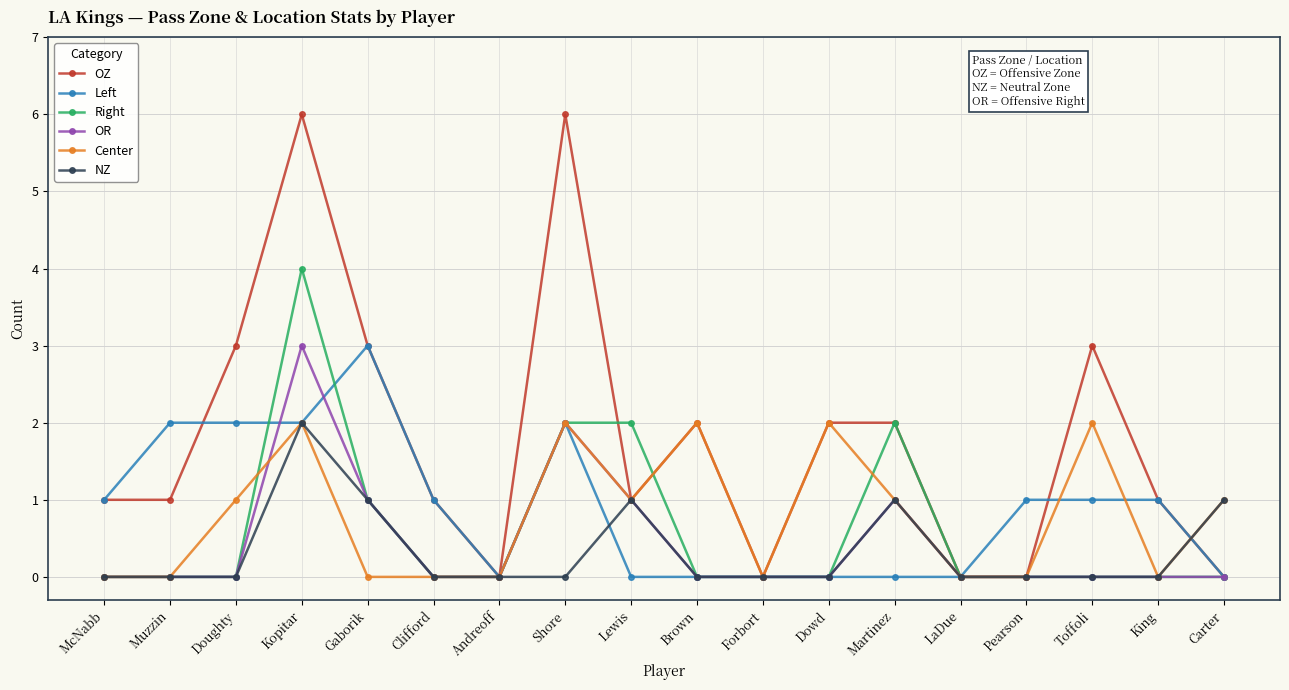

What is the difference between the maximum and second lowest values in the OZ series?

6